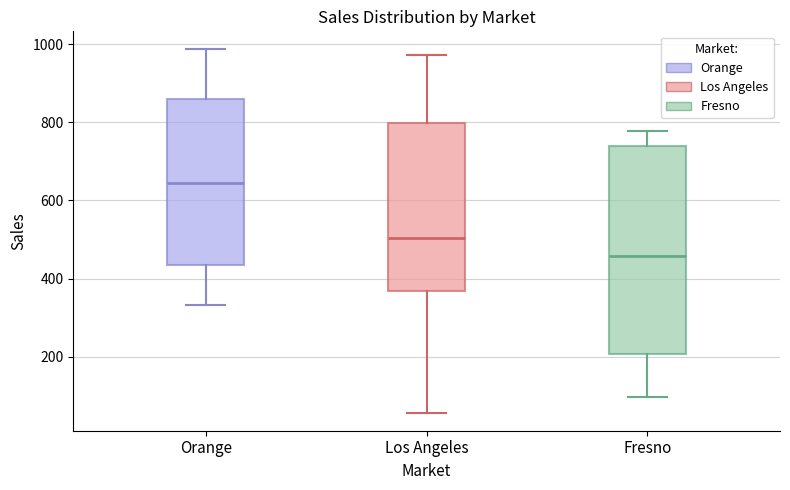

Which box's median line is the lowest?

Fresno